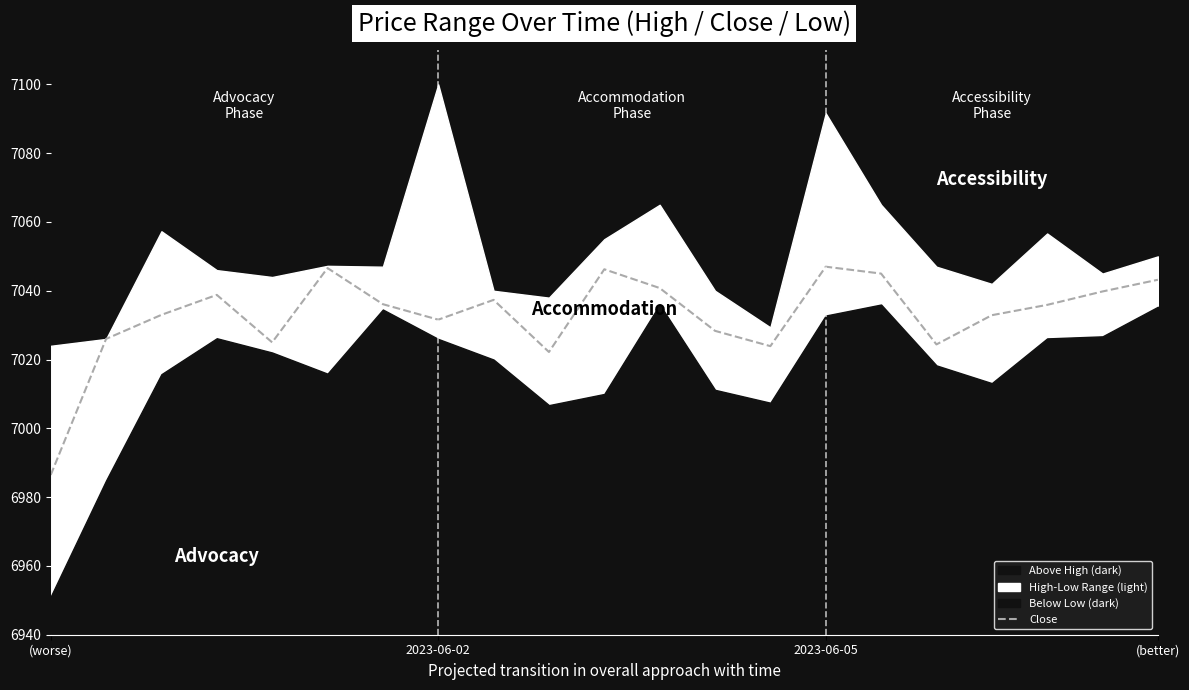

Reading left to right, what are all the values shown in this chart?

6986.4	7026.0	7033.0	7038.8	7025.0	7046.6	7036.1	7031.6	7037.4	7022.2	7046.2	7040.8	7028.4	7023.9	7047.0	7045.0	7024.4	7032.9	7035.9	7039.8	7043.2